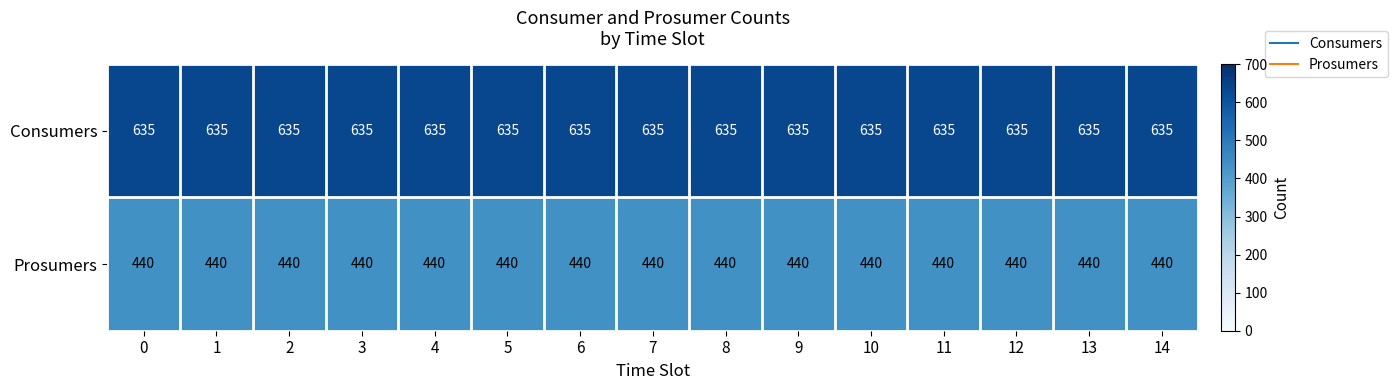

List the series in order of their overall mean, lowest first.

Prosumers, Consumers